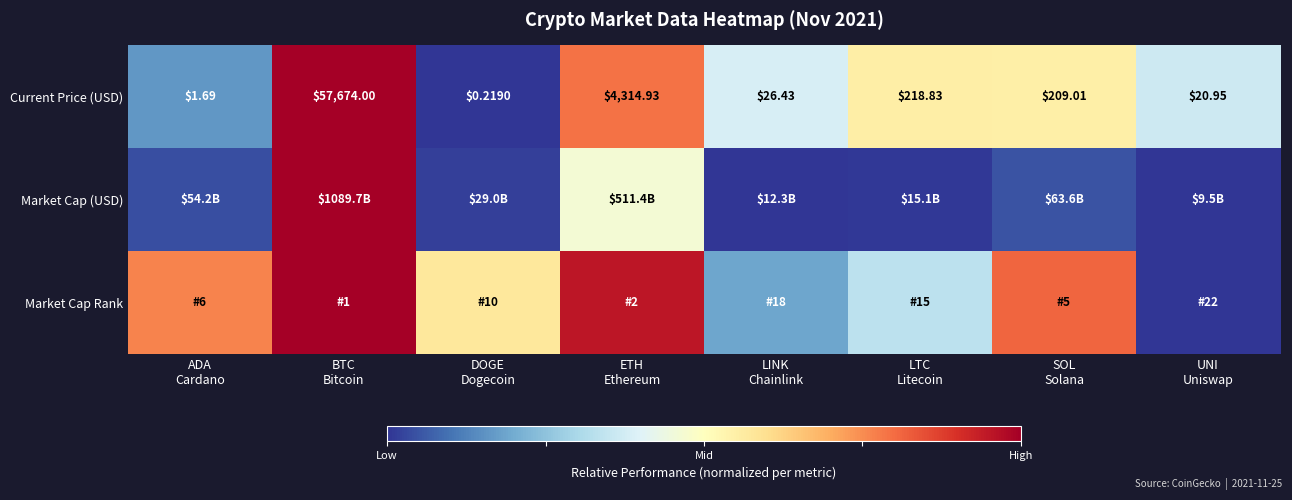

Rank the categories by Market Cap (USD) value from lowest to highest.

UNI Uniswap, LINK Chainlink, LTC Litecoin, DOGE Dogecoin, ADA Cardano, SOL Solana, ETH Ethereum, BTC Bitcoin